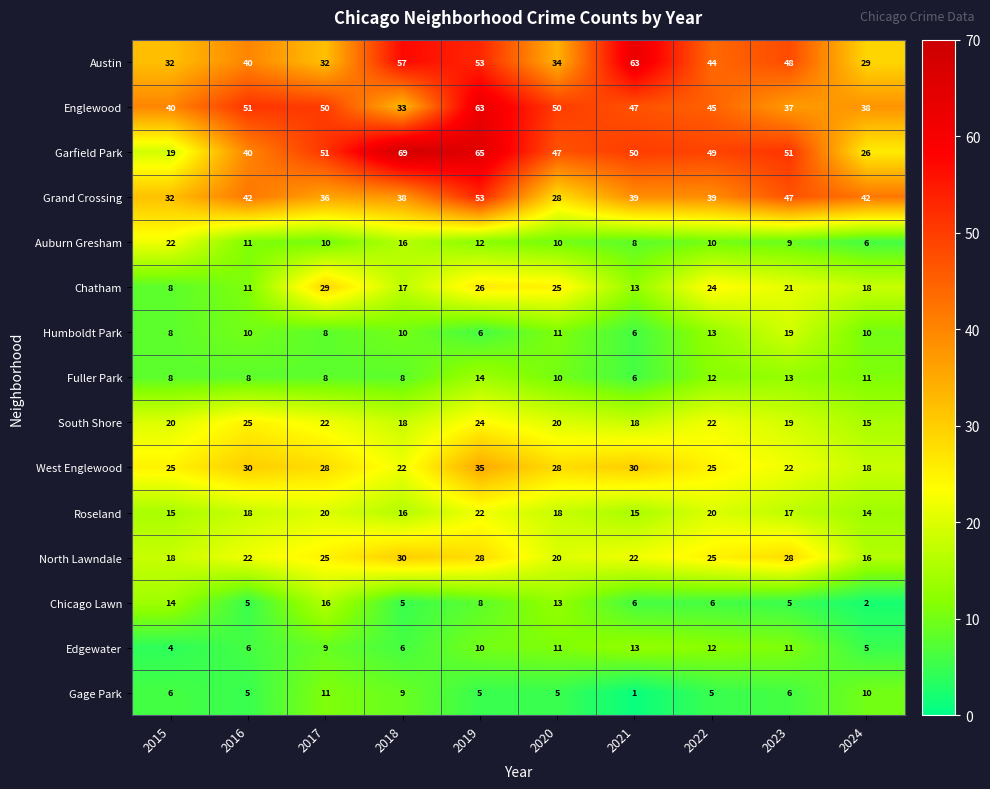

What is the spread (max minus min) of values at 2017?

43